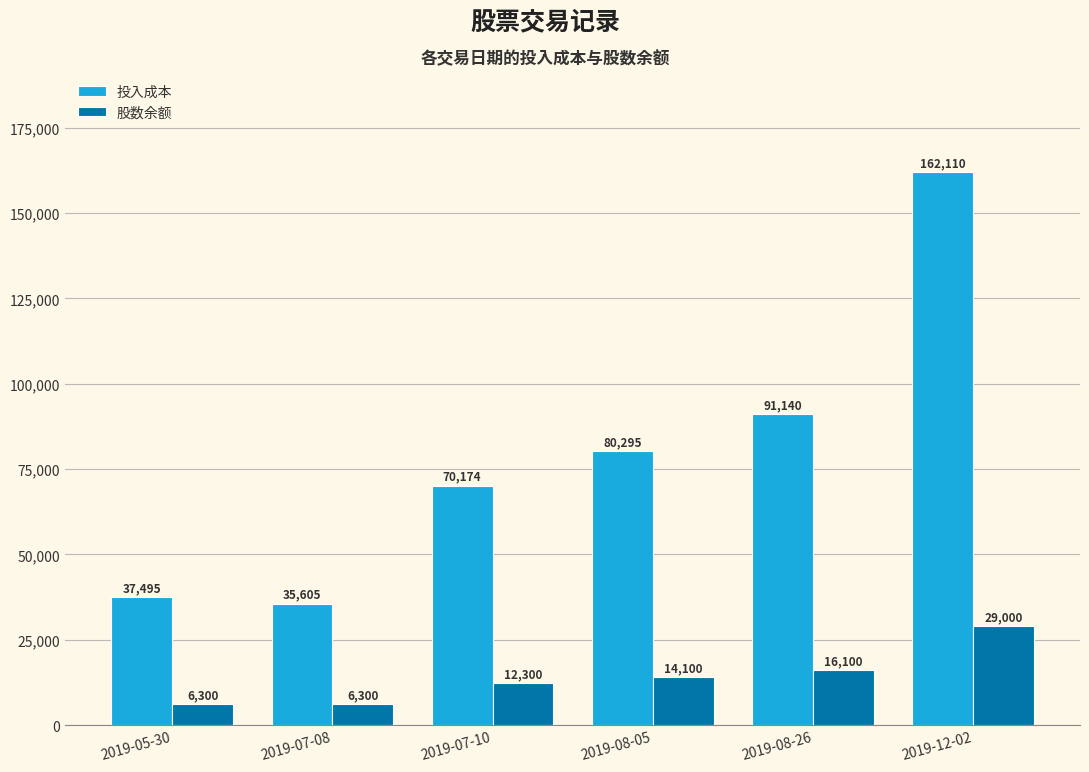

What is the maximum value shown in the chart?

162110.1